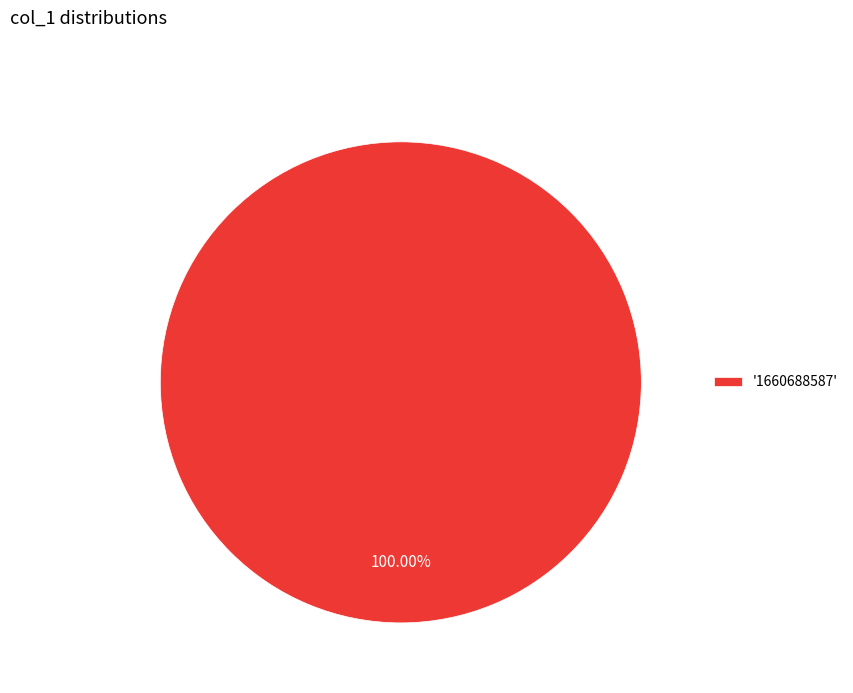

Does '1660688587' account for over 50% of the chart?

Yes